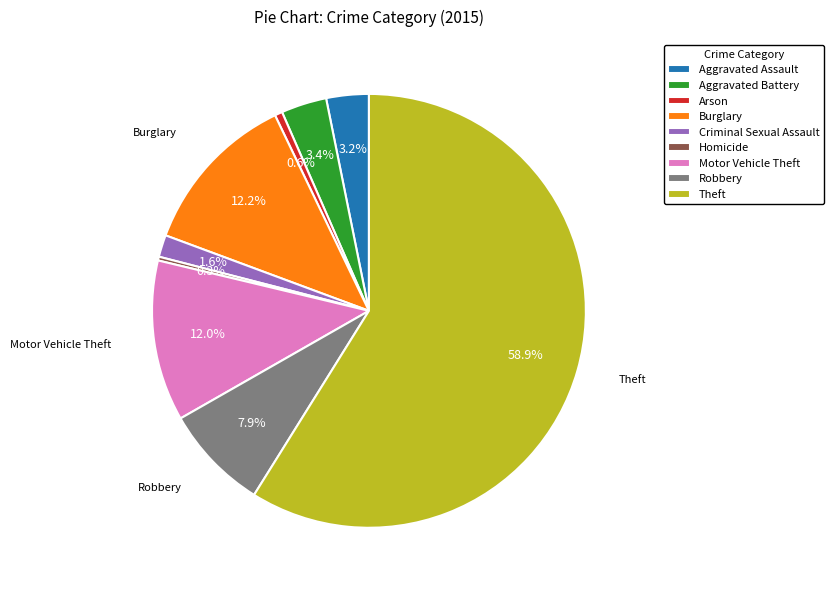

Which slice is the largest?

Theft